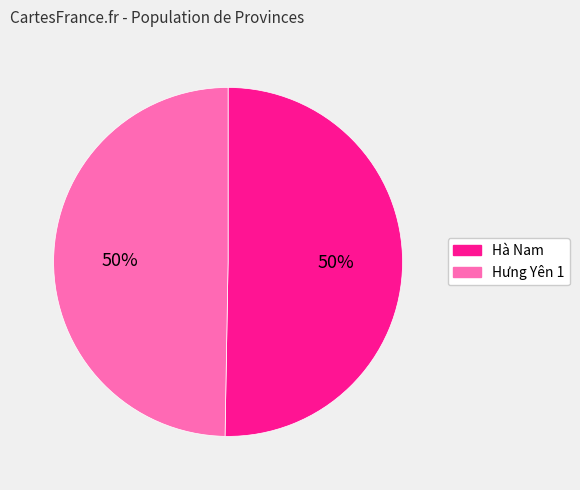

To the nearest percent, what portion does Hưng Yên 1 represent?

50%